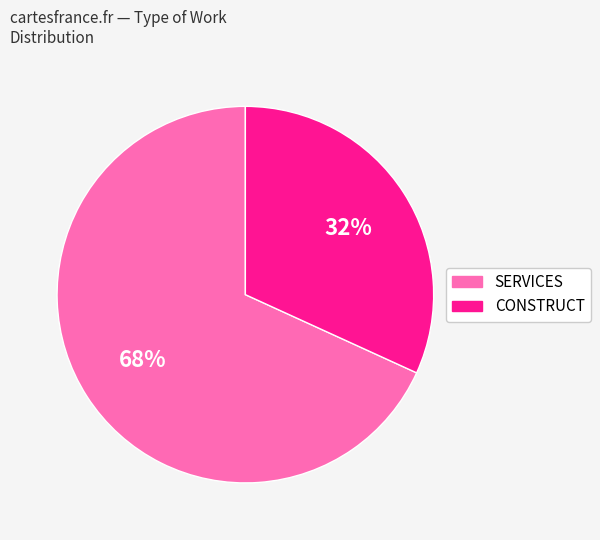

Does any single category account for the majority?

Yes